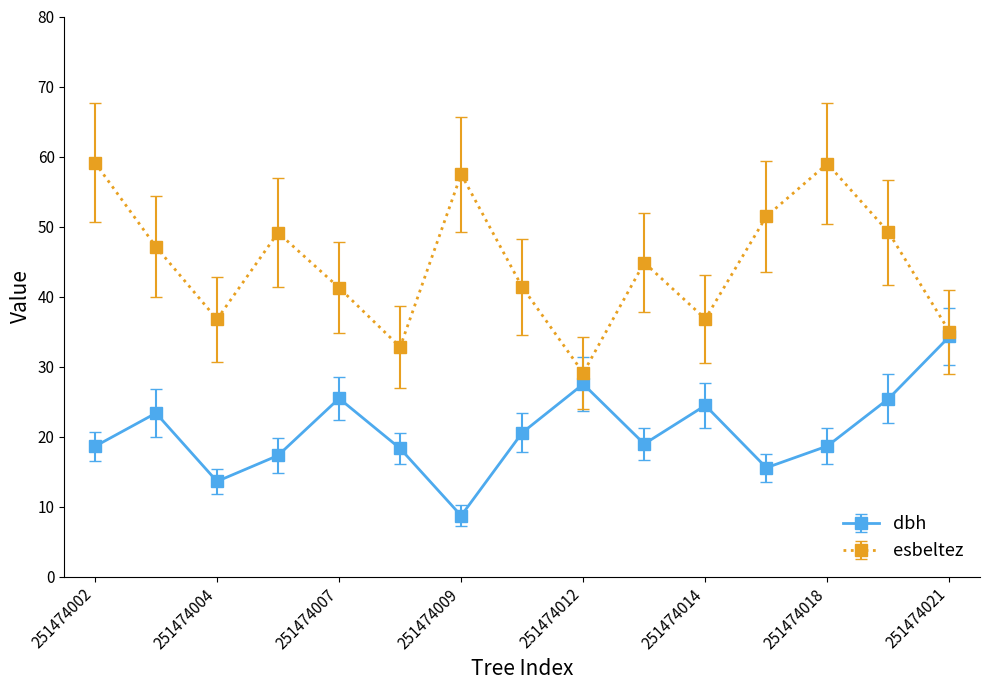

In esbeltez, how many points are higher than both neighbors (excluding endpoints)?

4